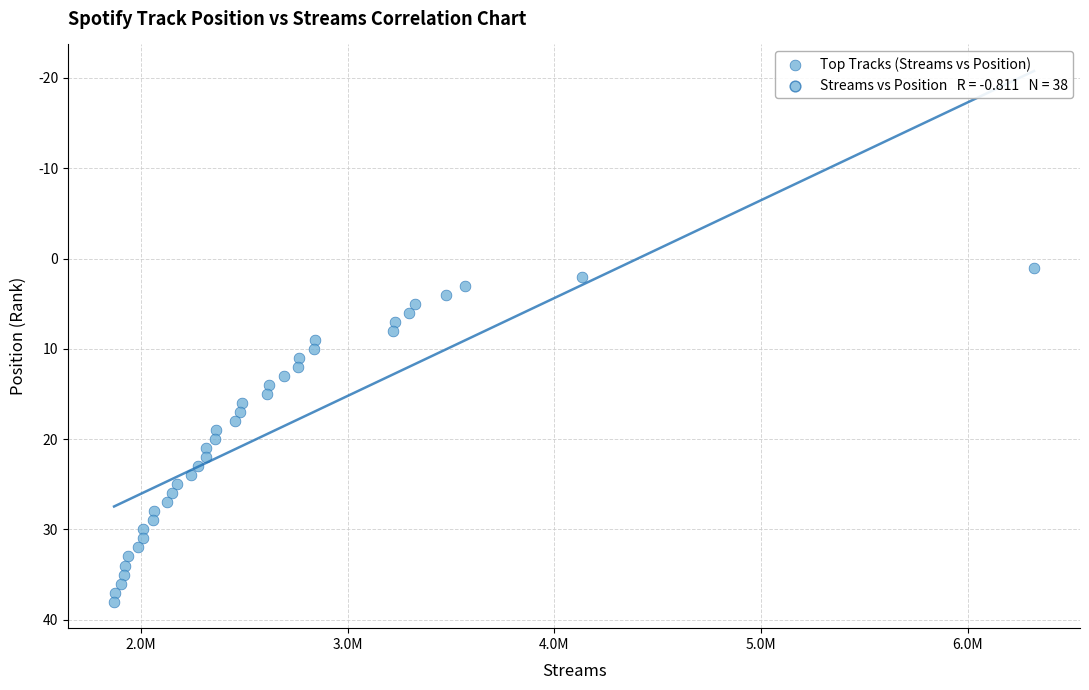

What is the range of X values (max minus min)?

4451374